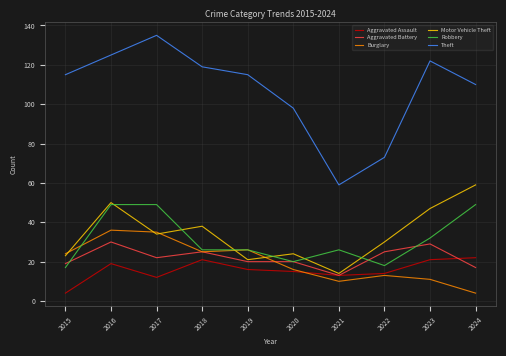

At which label does Burglary reach its minimum?

2024